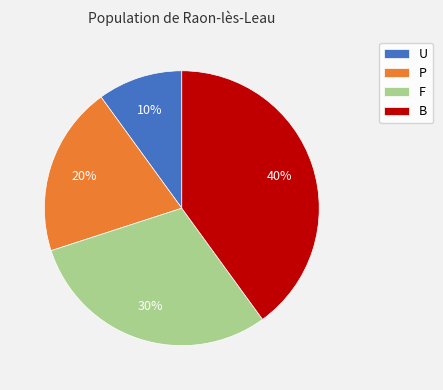

How many slices are in this pie chart?

4